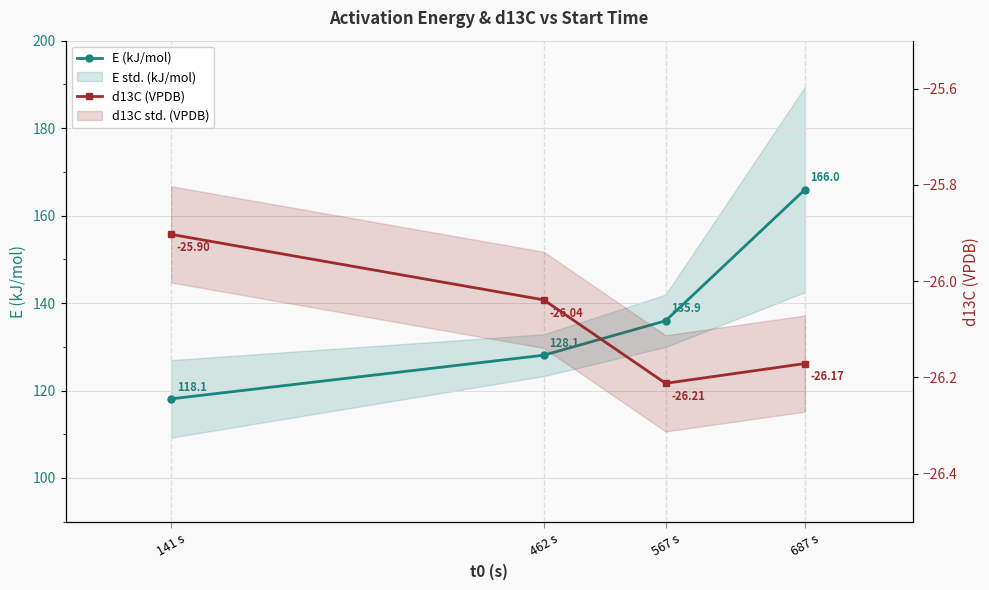

What is the sum of the d13C (VPDB) values at 567 s and 462 s?

-52.3